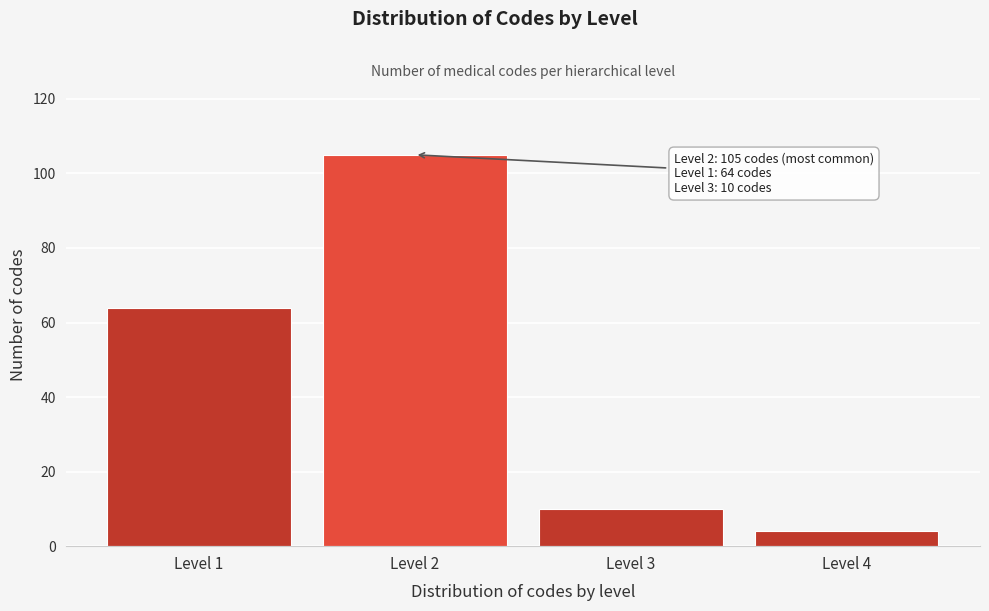

Reading left to right, what are all the values shown in this chart?

64	105	10	4